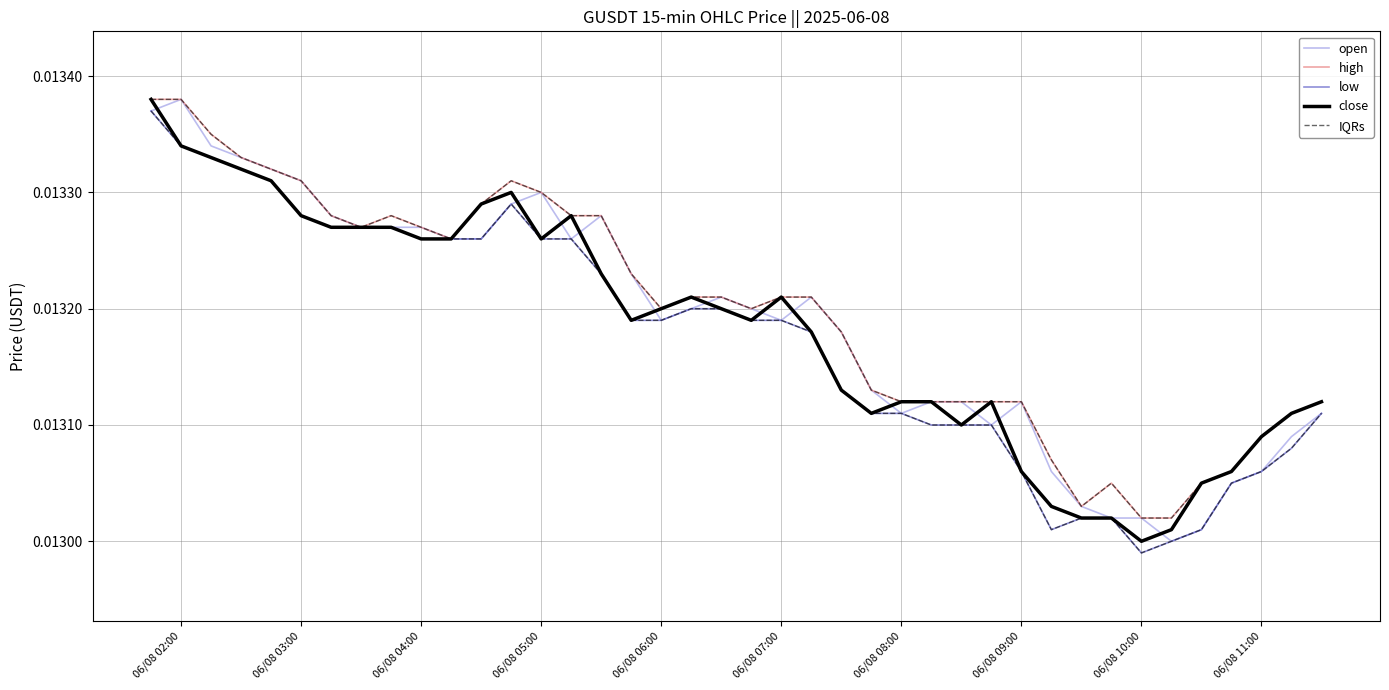

At how many categories does at least one series exceed 0?

40